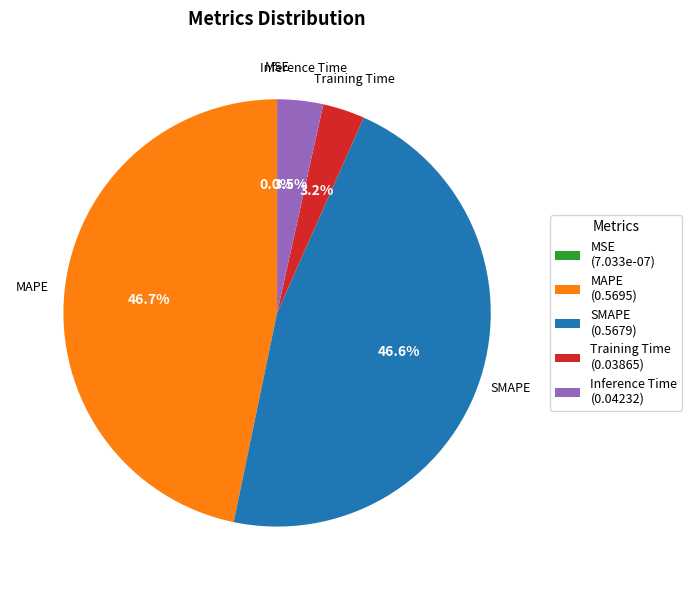

To the nearest percent, what portion does Training Time represent?

3%